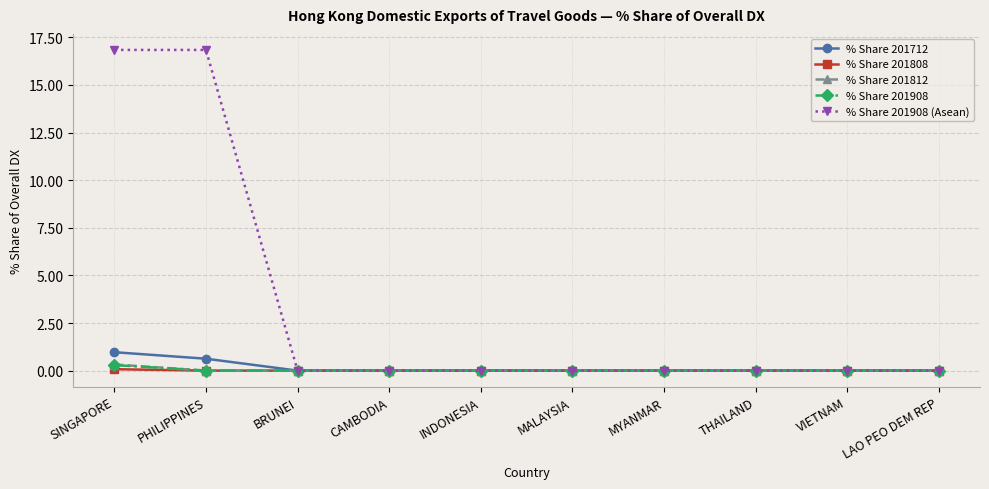

Which series has the largest range (max minus min)?

% Share 201908 (Asean)